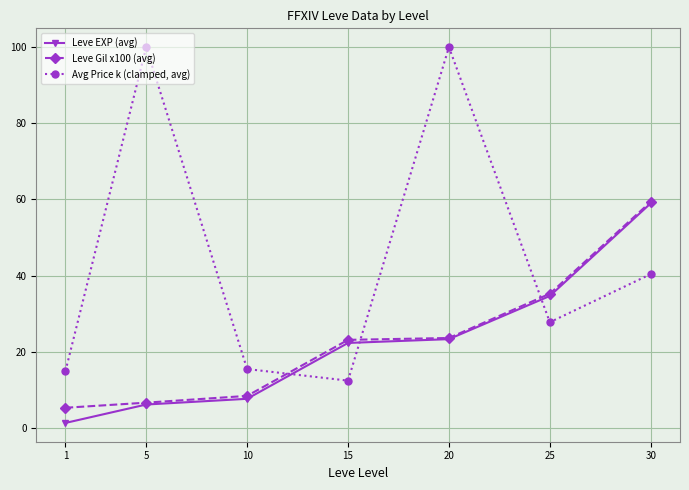

How many data points in Leve Gil x100 (avg) are less than 23?

3